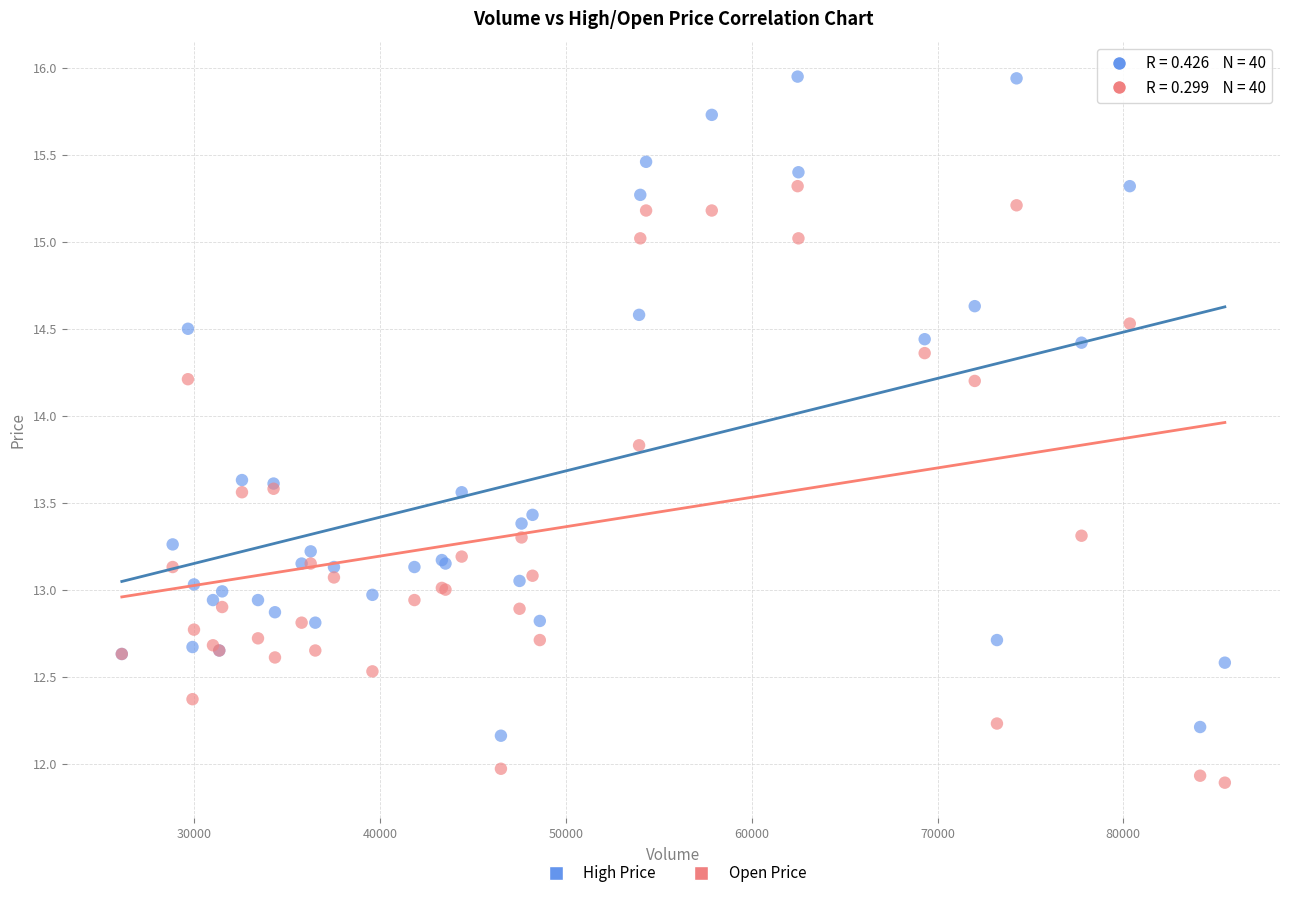

Which series reaches the minimum Y coordinate?

Open Price